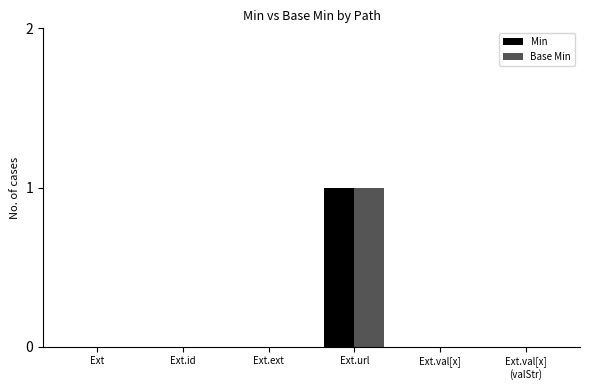

Is the value of Min at Ext.ext greater than the value of Base Min at Ext.url?

No